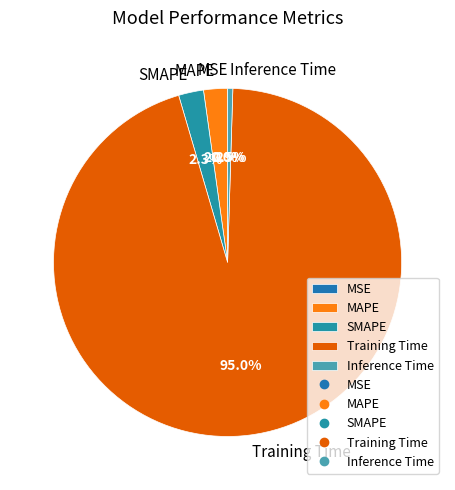

Which category has the biggest portion of the pie?

Training Time